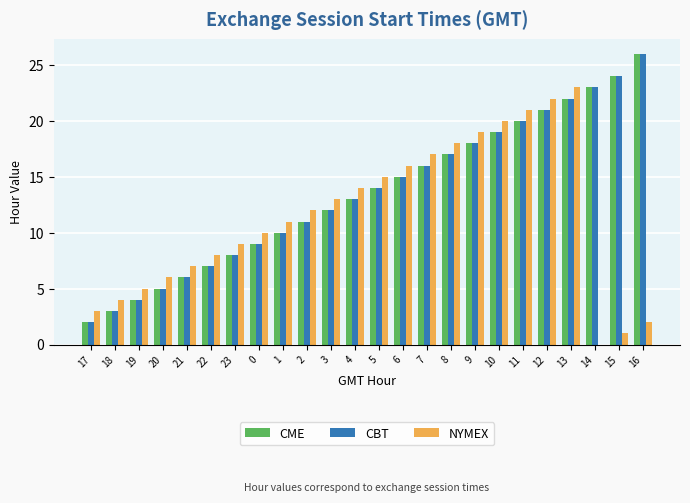

What is the difference between the CME values at 9 and 0?

9